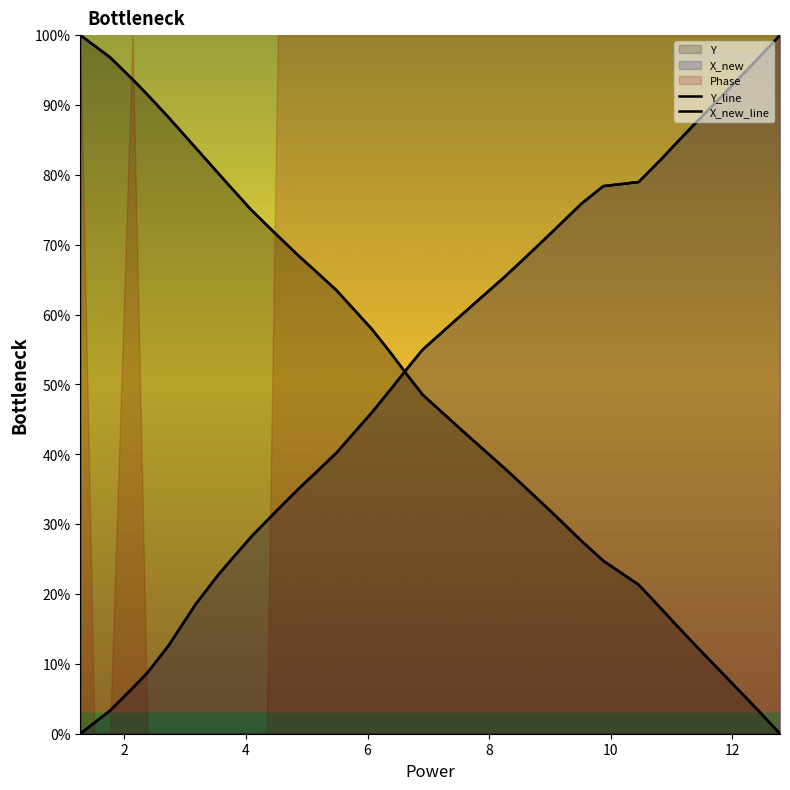

Reading left to right, extract all data points from this chart.

time: 100.0	98.5	96.8	93.7	91.5	88.3	85.5	83.9	80.2	78.8	75.0	72.8	71.3	68.3	66.3	63.4	61.8	57.8	54.4	51.6	48.5	45.9	43.6	40.1	38.1	35.6	33.9	31.2	28.8	27.6	24.7	23.1	21.3	17.7	15.5	12.7	8.7	5.3	3.3	0.0
Y: 100.0	98.5	96.8	93.7	91.5	88.3	85.5	83.9	80.2	78.8	75.0	72.8	71.3	68.3	66.3	63.4	61.8	57.8	54.4	51.6	48.5	45.9	43.6	40.1	38.1	35.6	33.9	31.2	28.8	27.6	24.7	23.1	21.3	17.7	15.5	12.7	8.7	5.3	3.3	0.0
X_new: 0.0	1.6	3.3	6.5	8.8	12.6	16.3	18.6	22.8	24.2	28.2	30.5	32.1	35.2	37.3	40.2	41.9	46.1	49.4	52.1	55.0	57.6	59.8	63.3	65.3	67.8	69.6	72.2	74.7	75.8	78.4	78.7	79.0	82.4	84.5	87.3	91.3	94.7	96.7	100.0